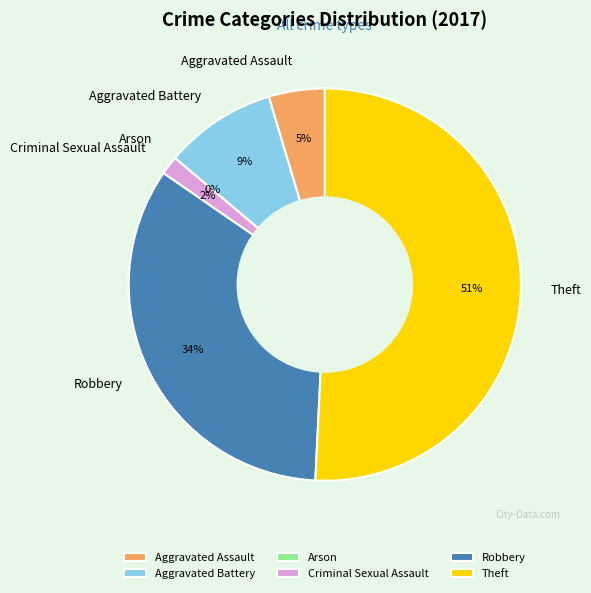

Which slice is the largest?

Theft